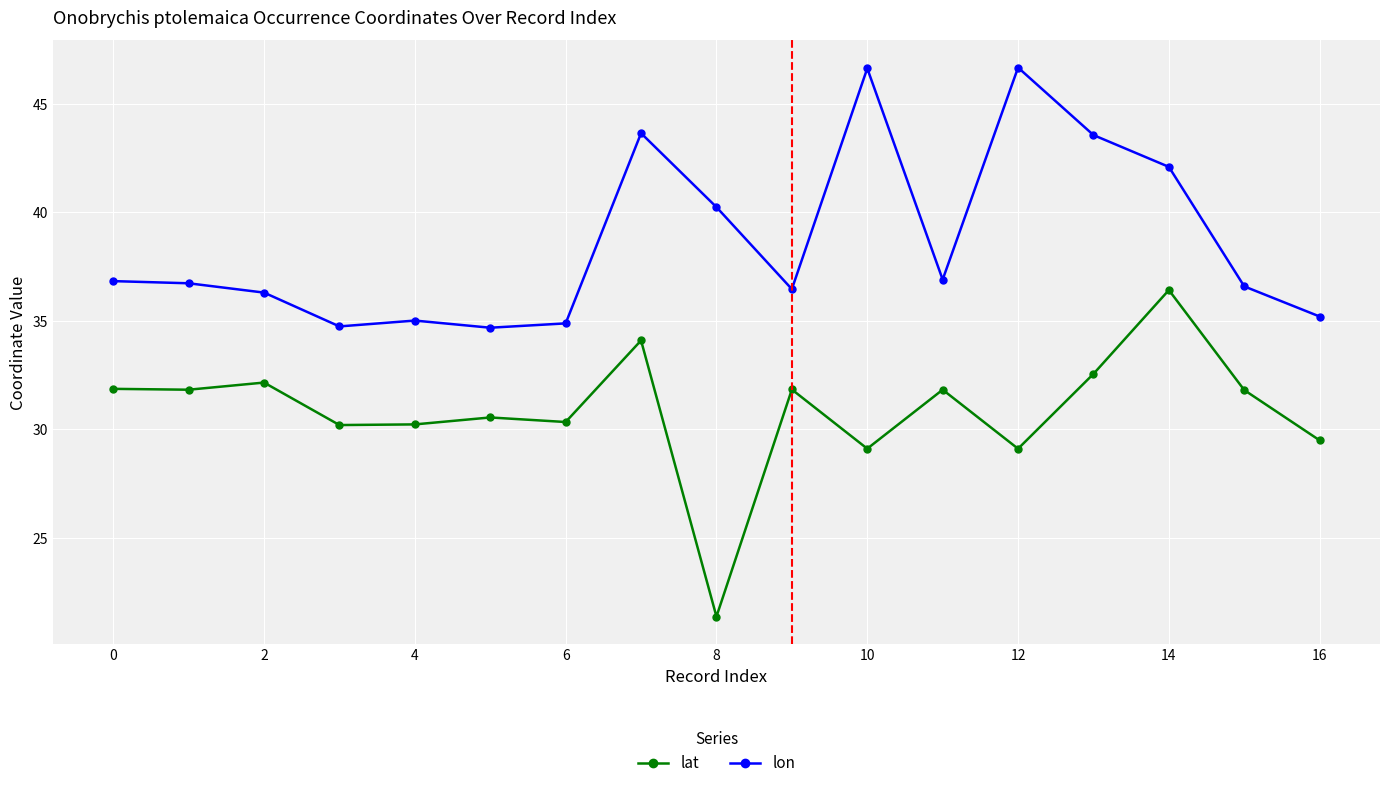

Rank the series by their maximum value, from highest to lowest.

lon, lat